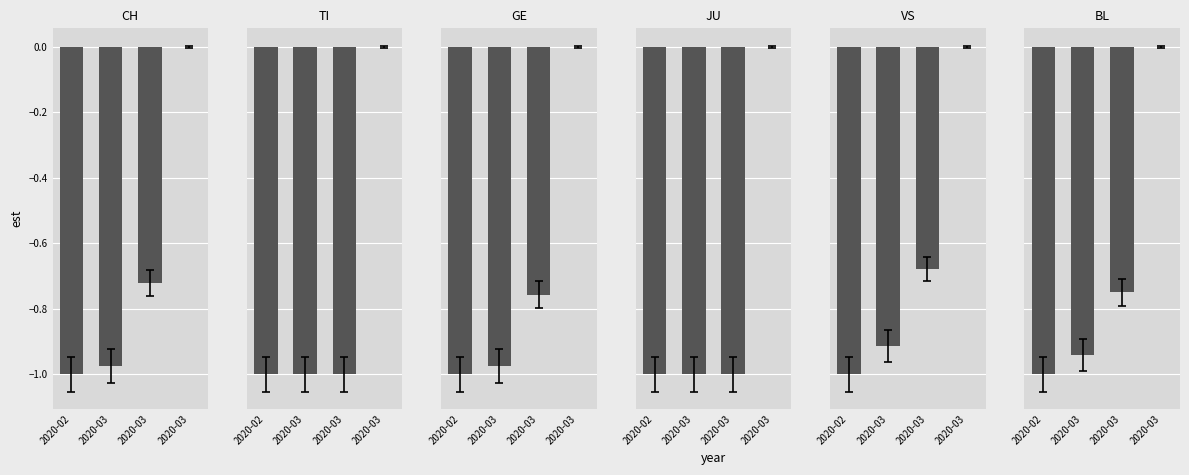

True or false: BL has a value of -0.5 at 2020-03.

False